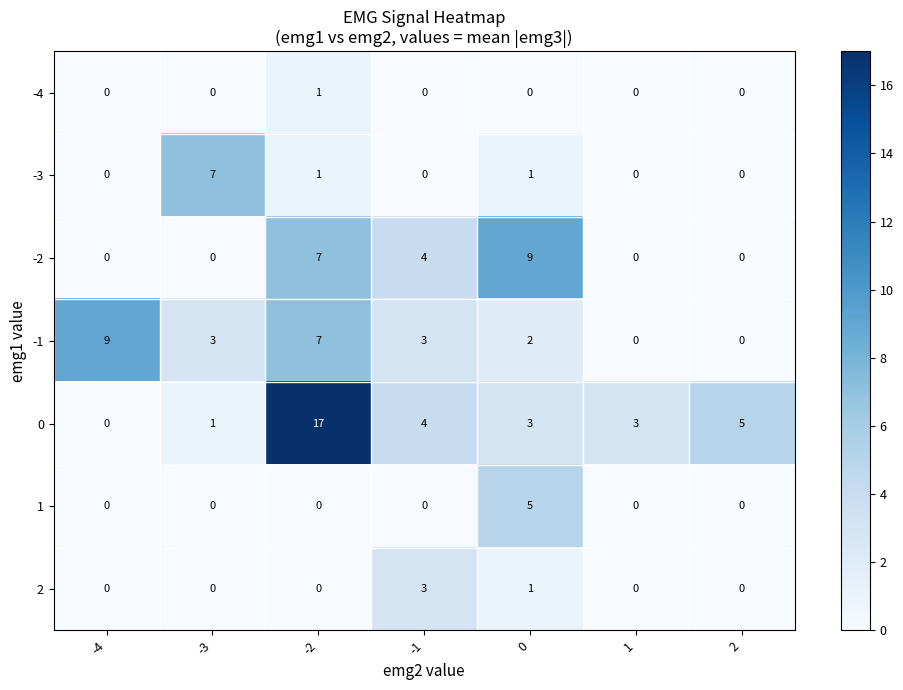

What is the difference between the highest and lowest values at 2?

5